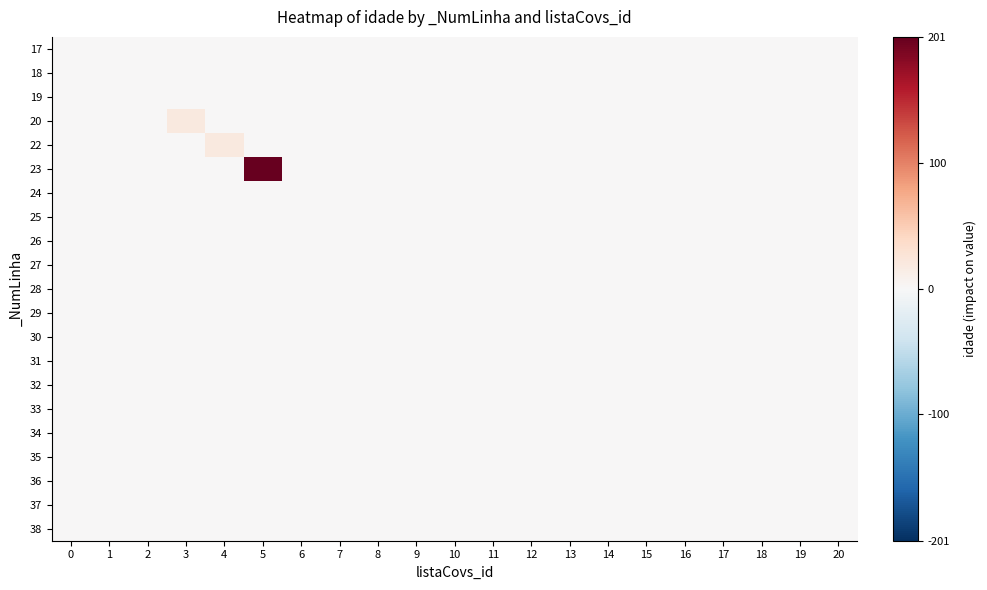

What is the greatest value displayed?

201